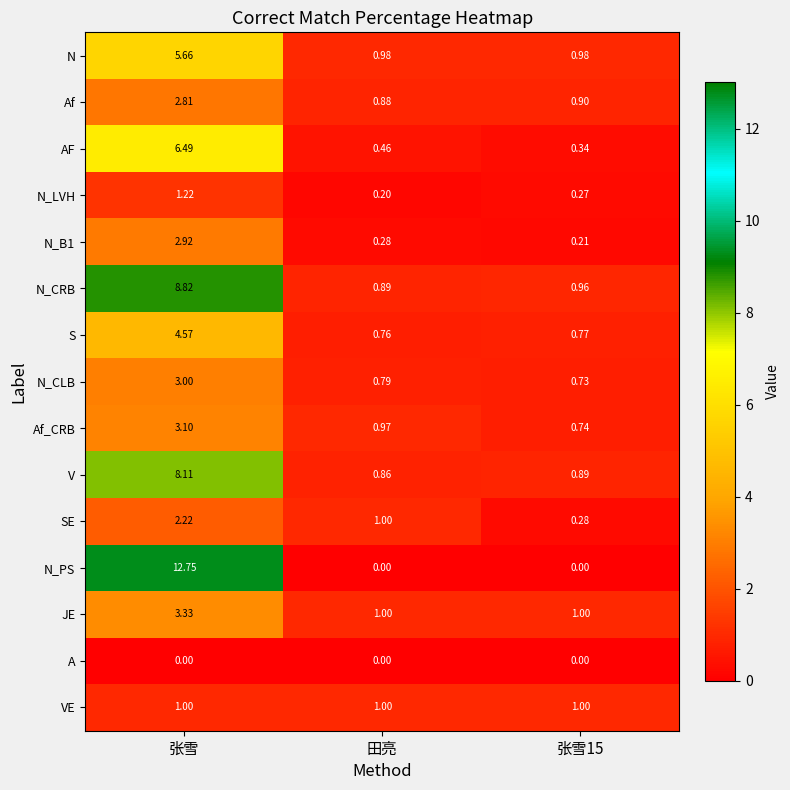

How many categories are shown in the chart?

3